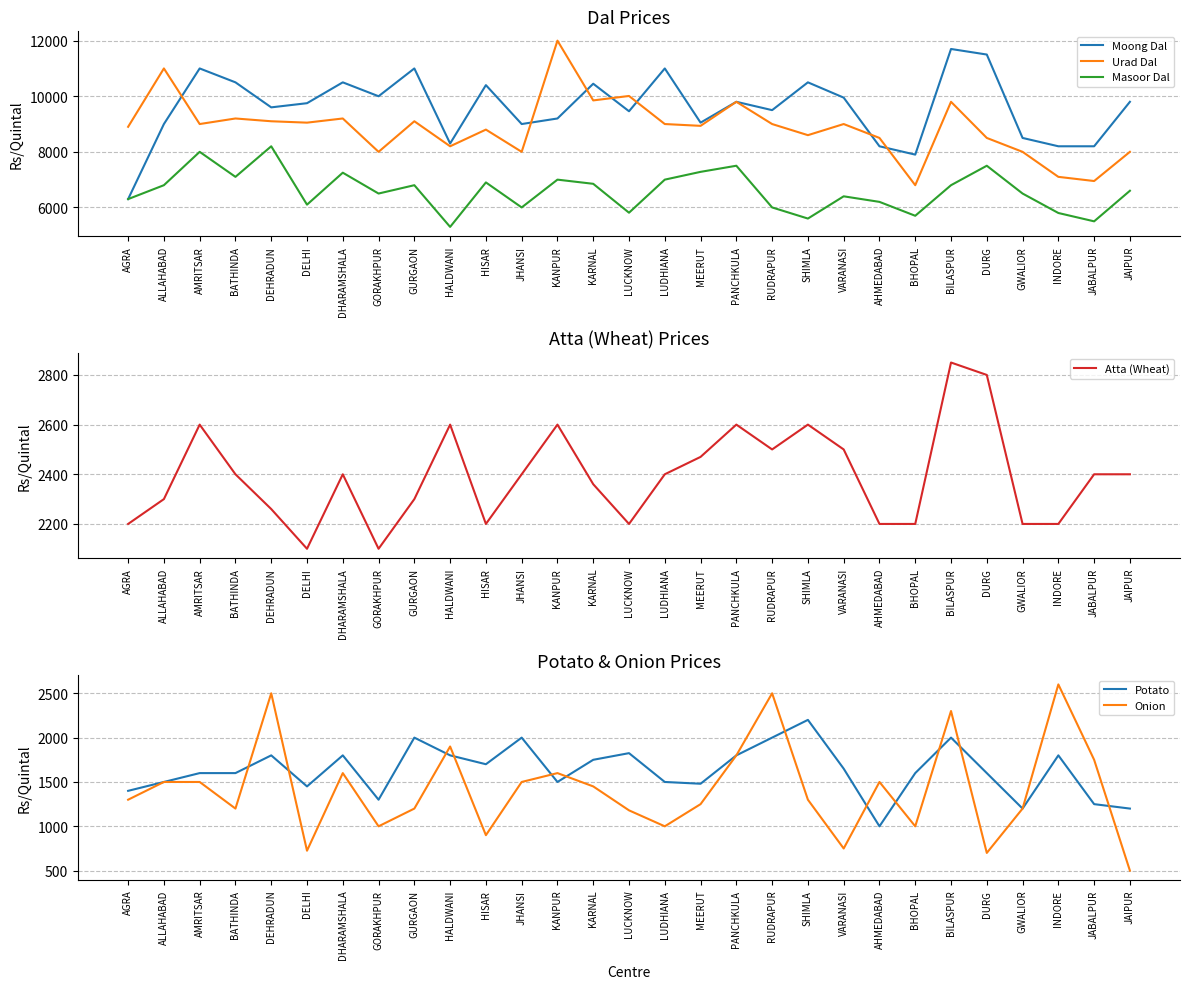

True or false: Urad Dal and Masoor Dal cross at least once.

False